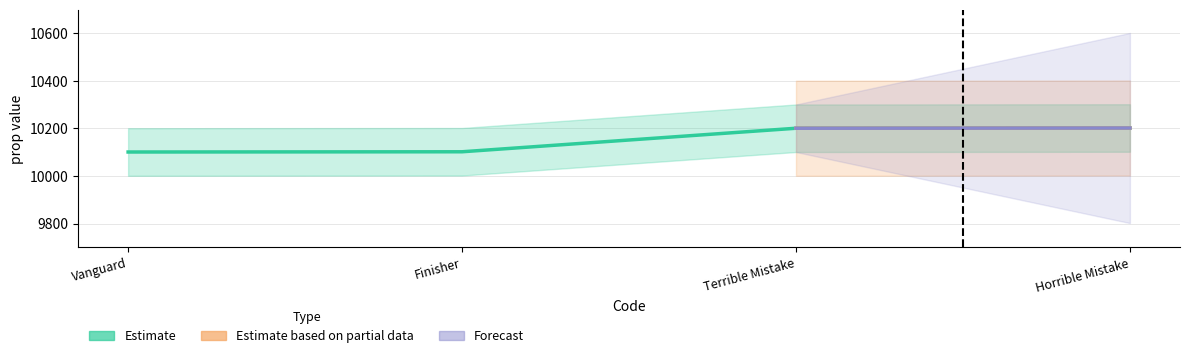

Which has a higher value, Terrible Mistake or Horrible Mistake?

Horrible Mistake